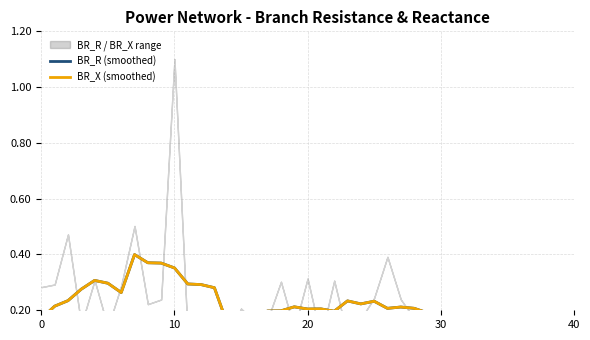

Does the chart have visible grid lines?

Yes